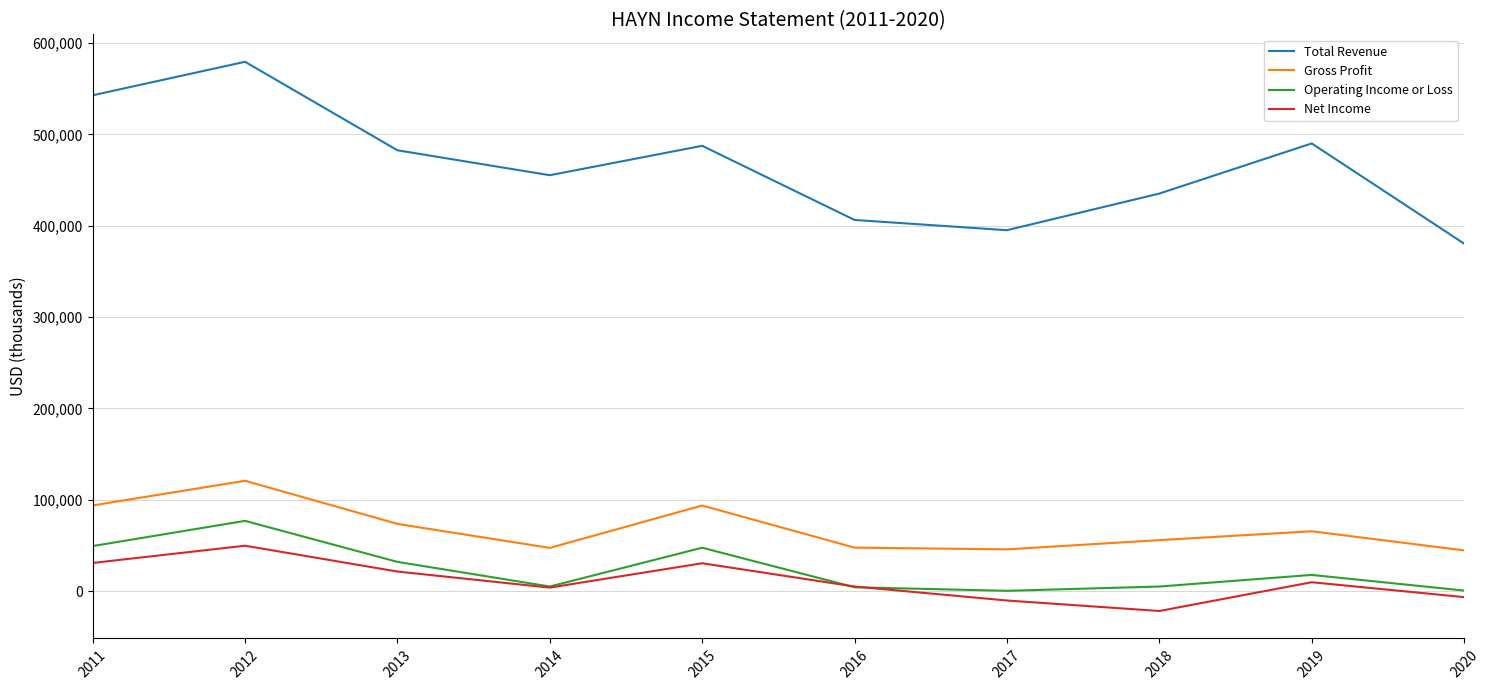

What is the sum of the Operating Income or Loss values at 2014 and 2013?

37000